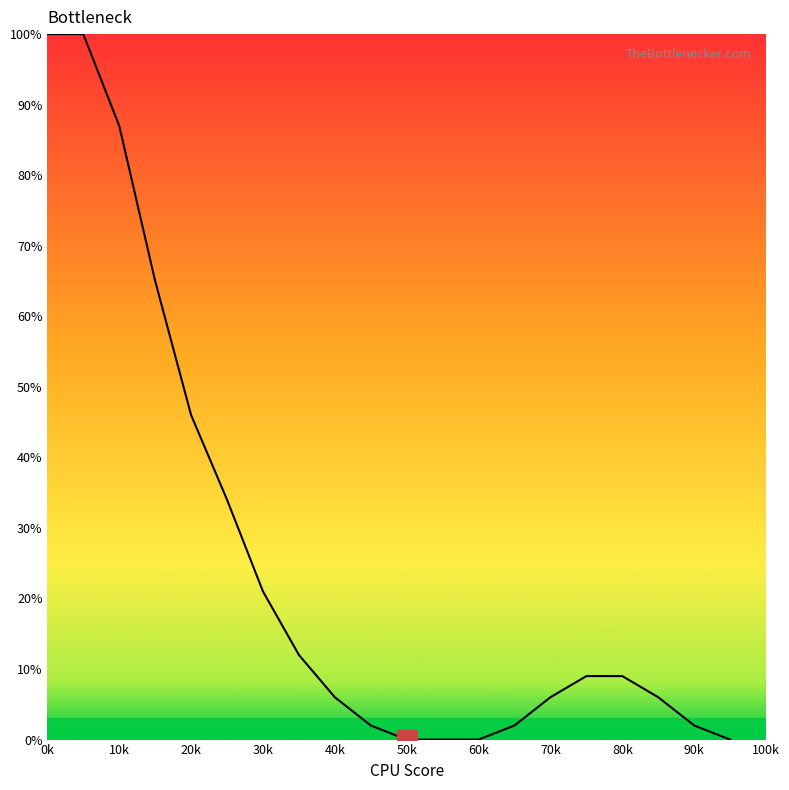

What is the greatest value displayed?

100